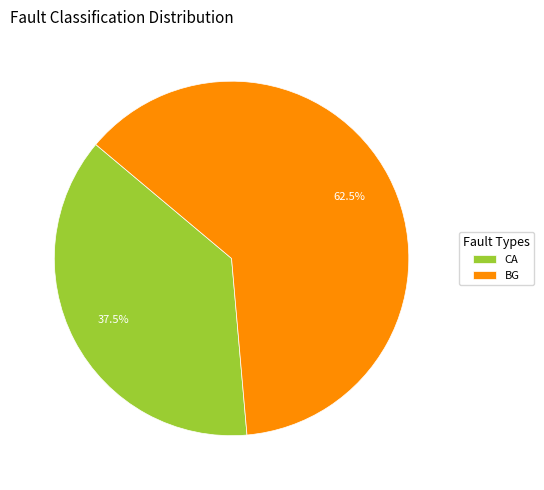

Which category has the smallest portion of the pie?

CA